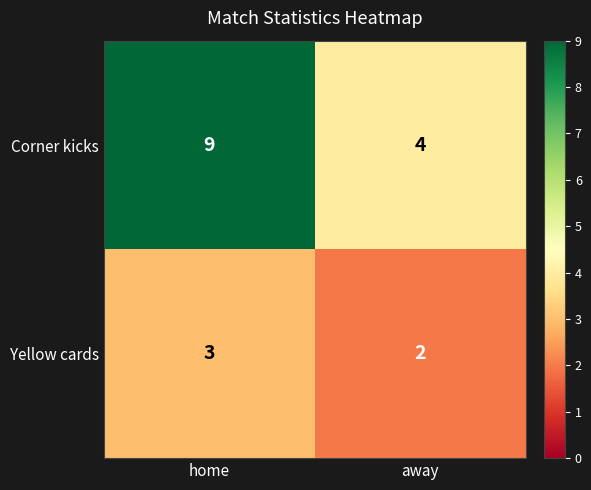

Between home and away, which series saw the biggest shift?

Corner kicks